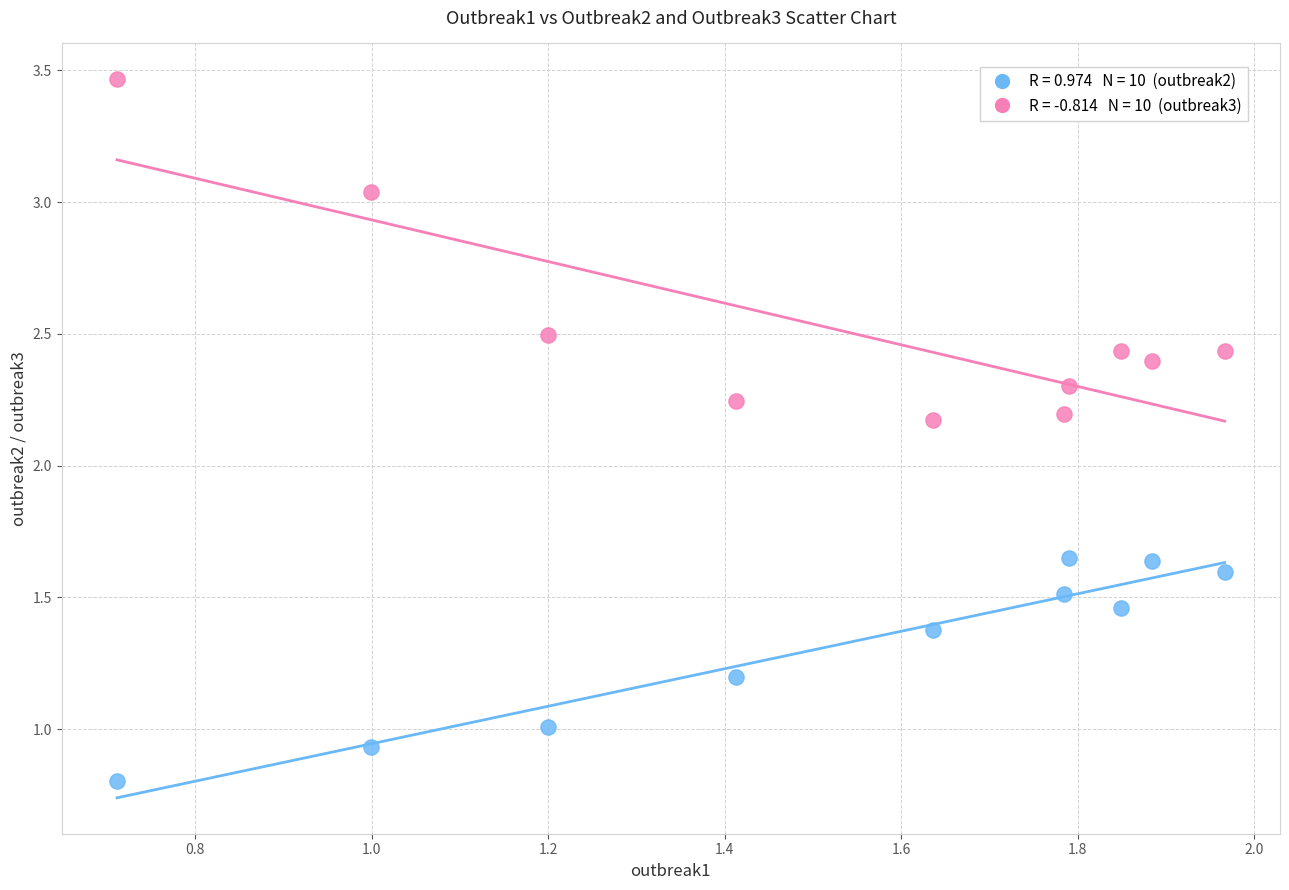

Across all data points, what is the range of Y values (max minus min)?

2.7